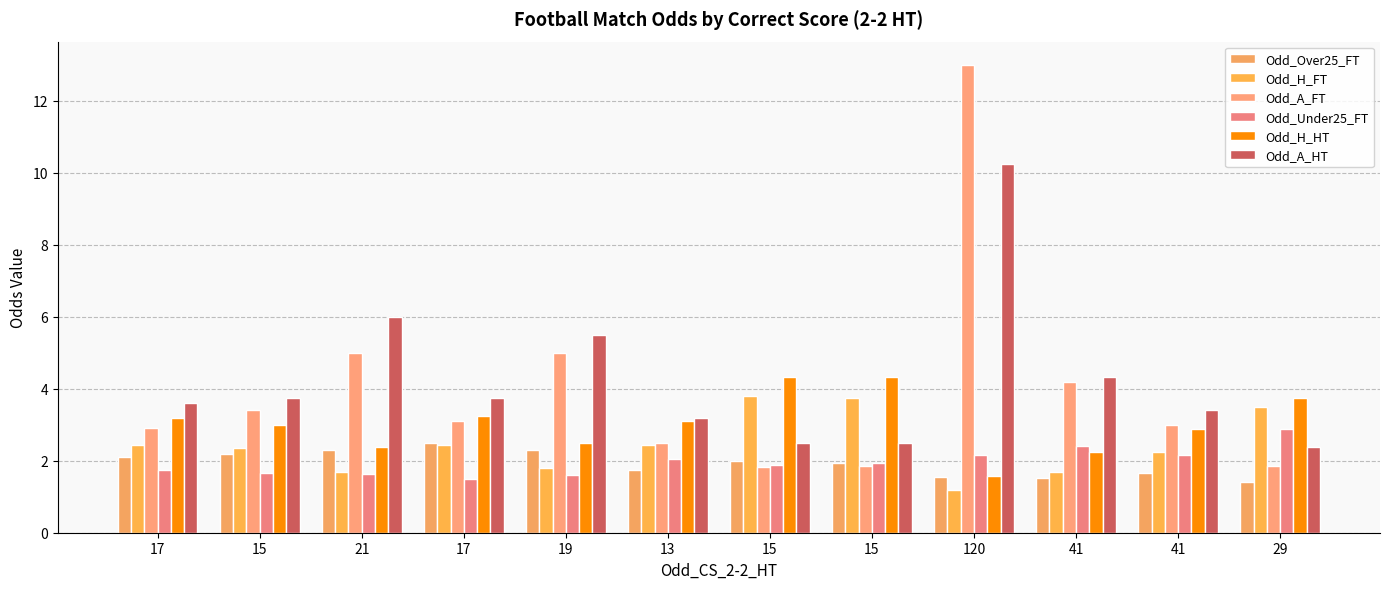

Is it true that Odd_Over25_FT equals 0.5 at 13?

False